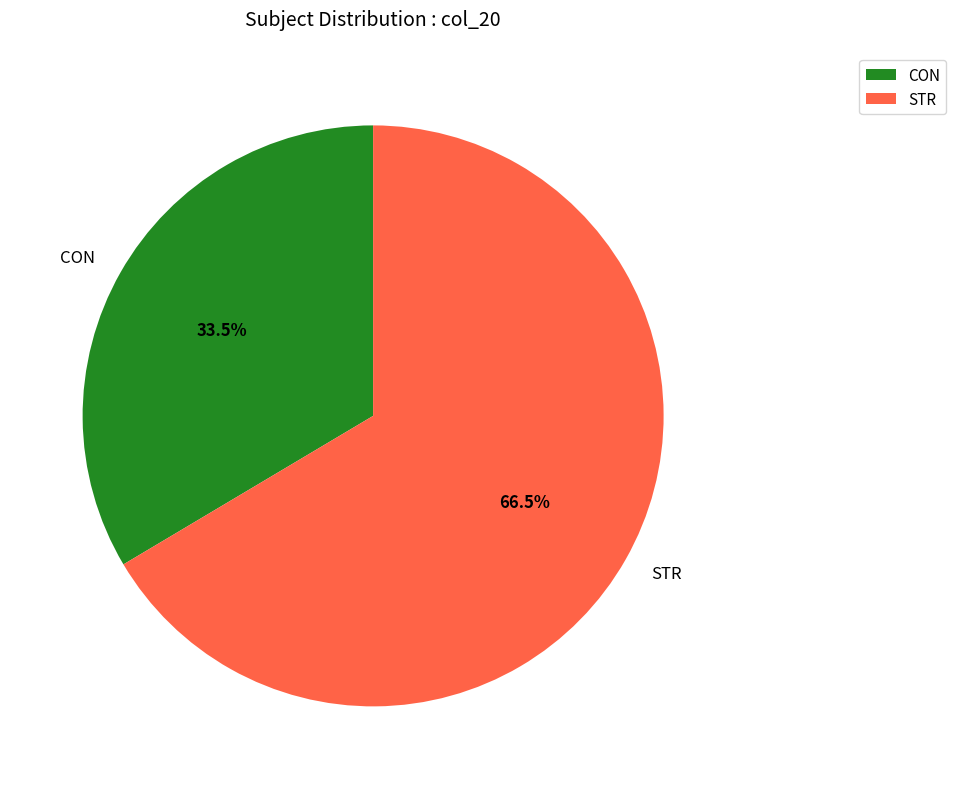

The CON slice represents 25% of the pie. True or false?

False